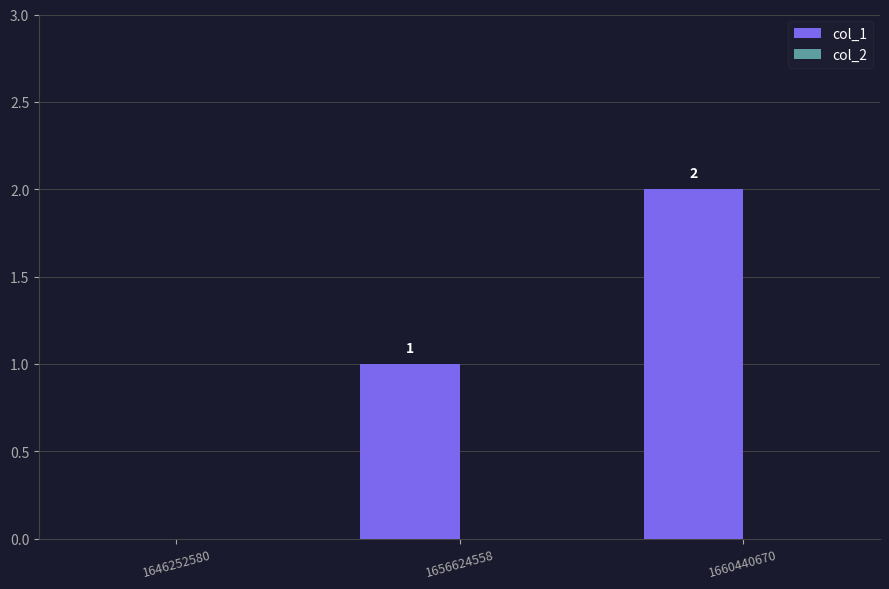

At which category does the chart reach its peak across all series?

1660440670